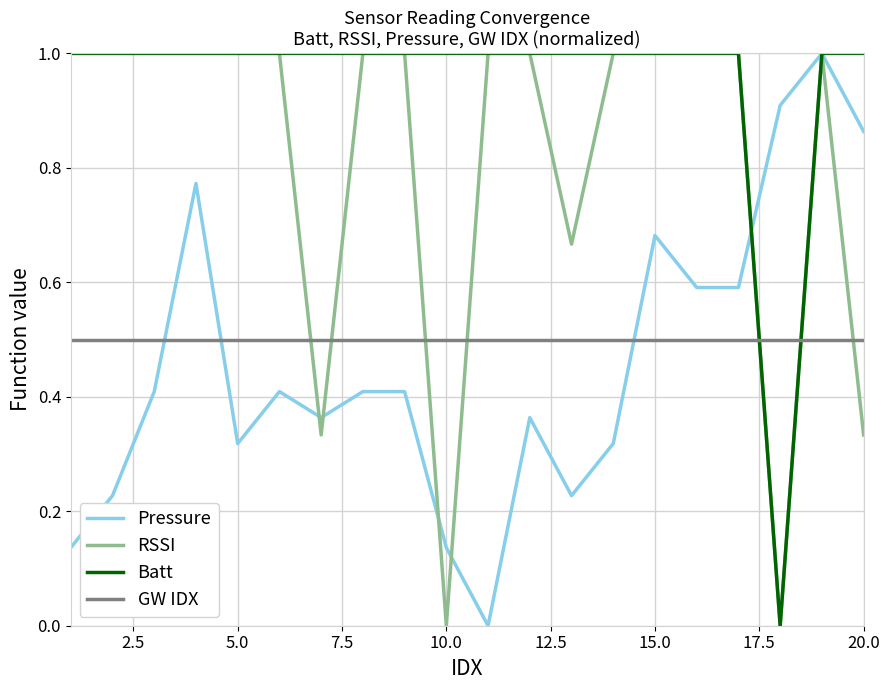

Which series has the largest total across all categories?

Batt